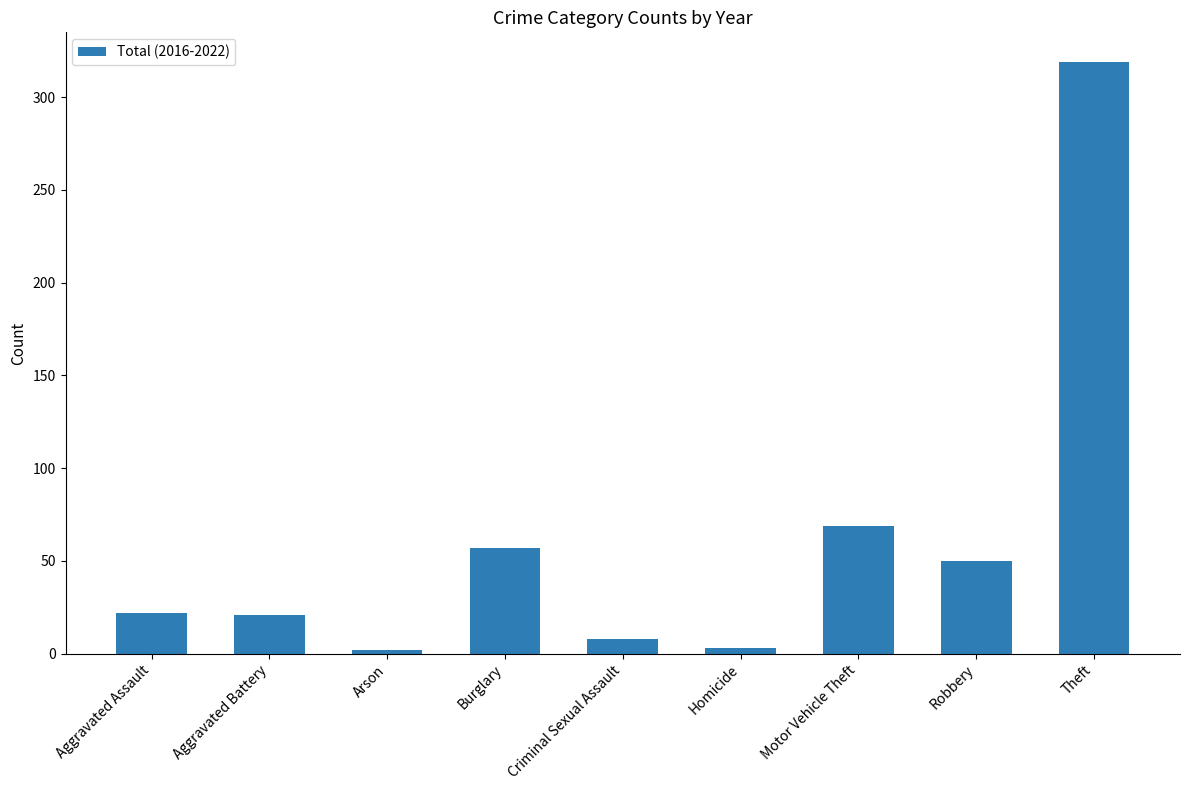

Which has a higher value, Theft or Criminal Sexual Assault?

Theft